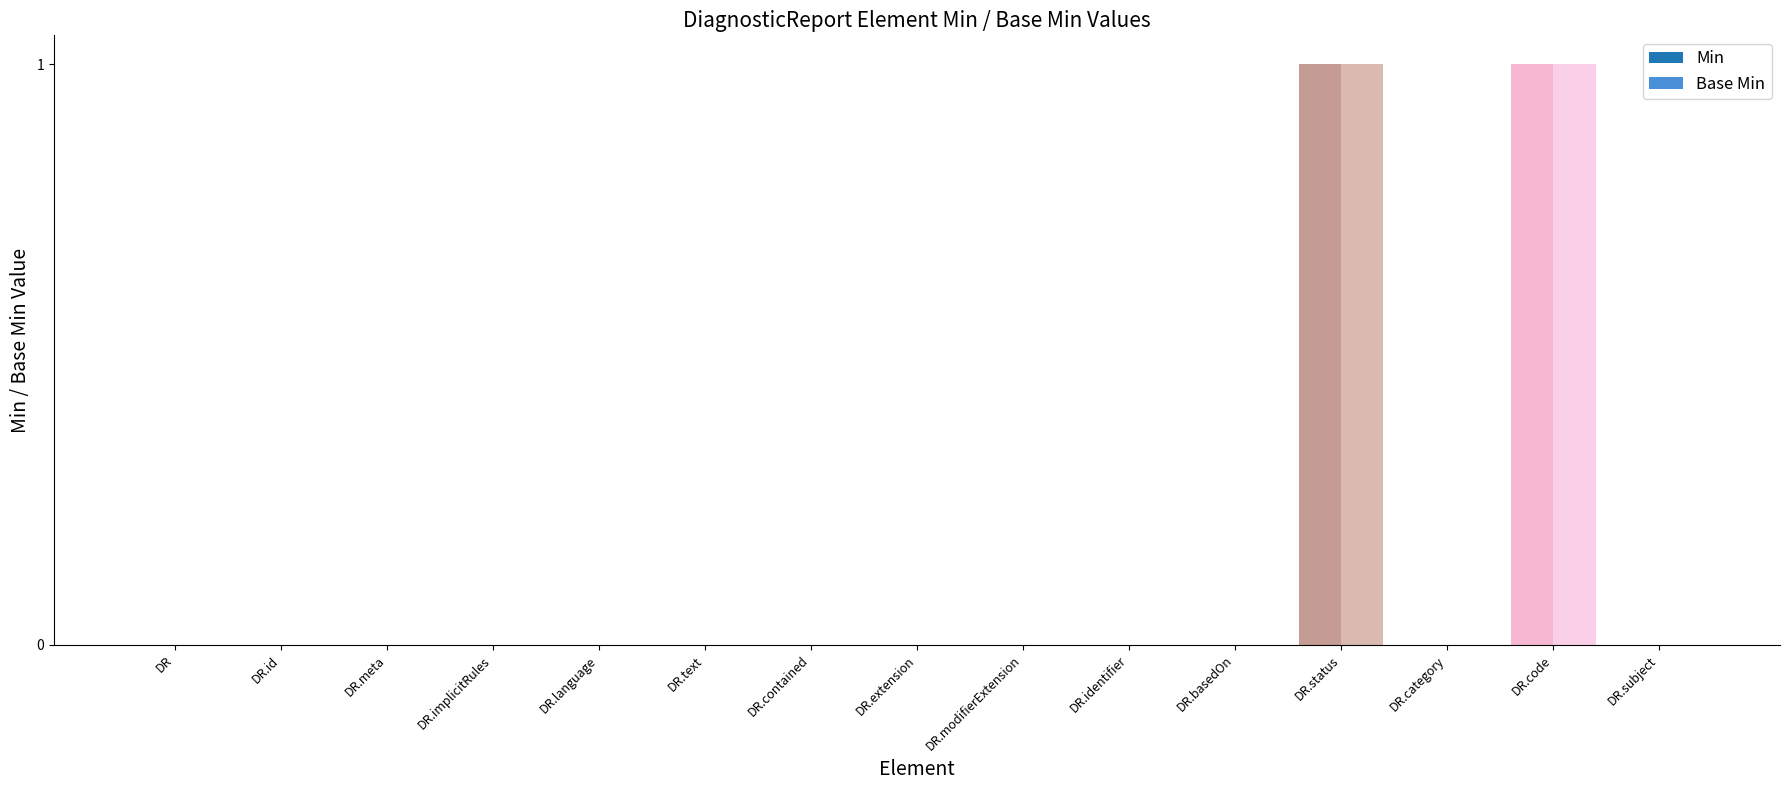

What is the total value across all series at DiagnosticReport.code?

2